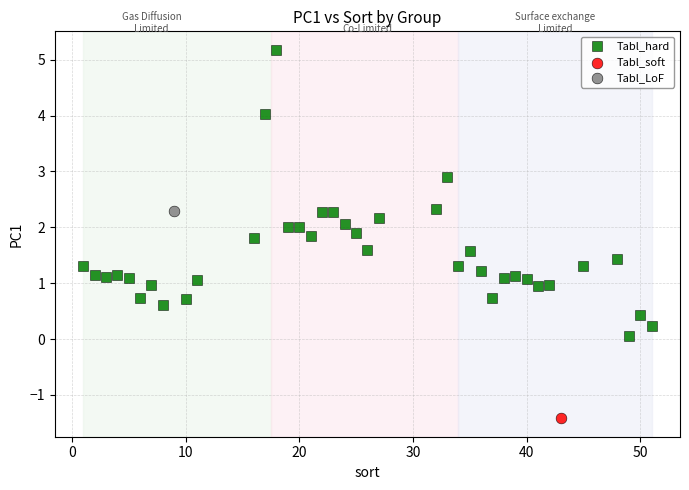

What are all the series names shown in the legend?

Tabl_hard, Tabl_soft, Tabl_LoF